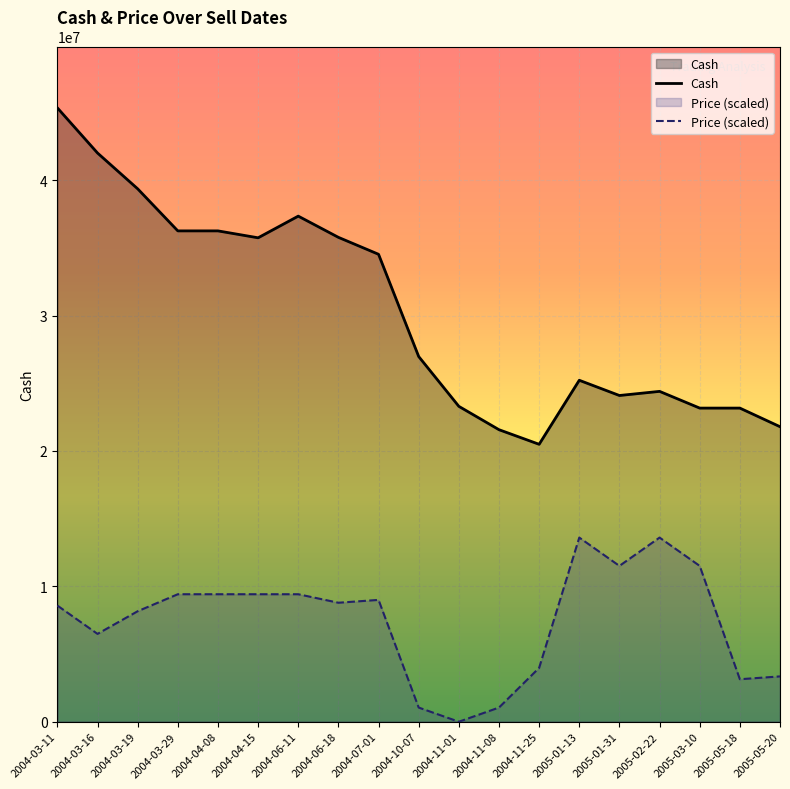

Between 2004-11-25 and 2005-03-10, which series saw the biggest shift?

Price (scaled)